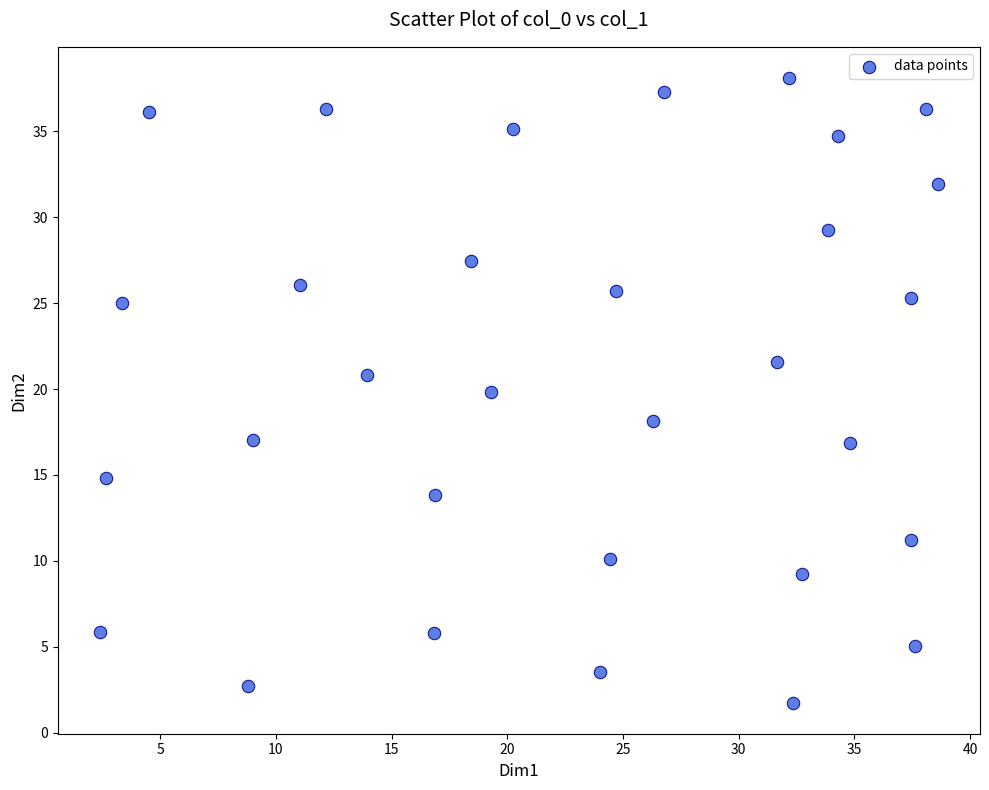

What is the range of X values (max minus min)?

36.2